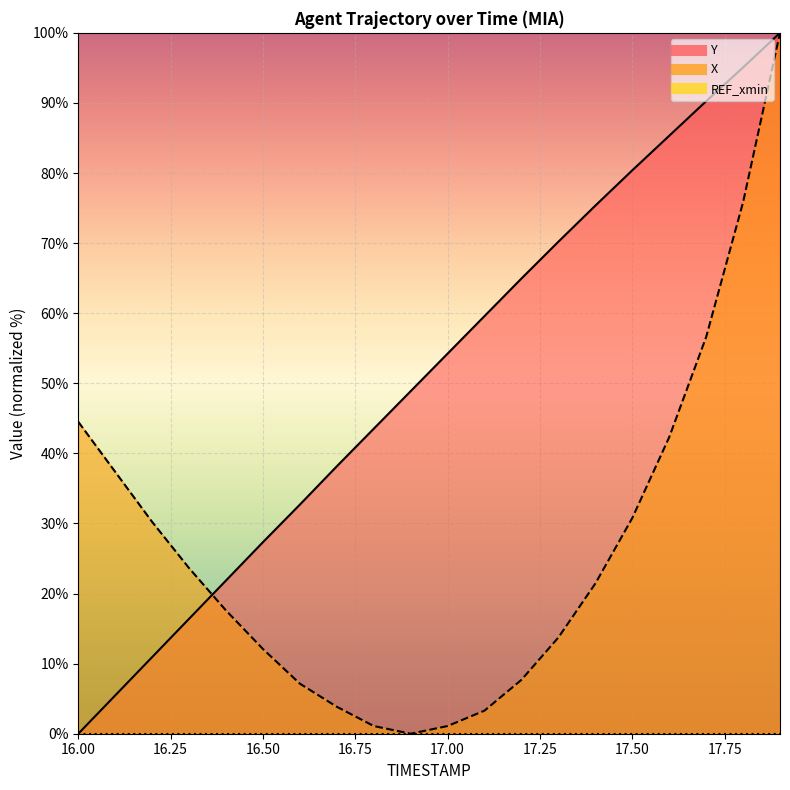

List the series in order of their peak value, lowest first.

Y, X